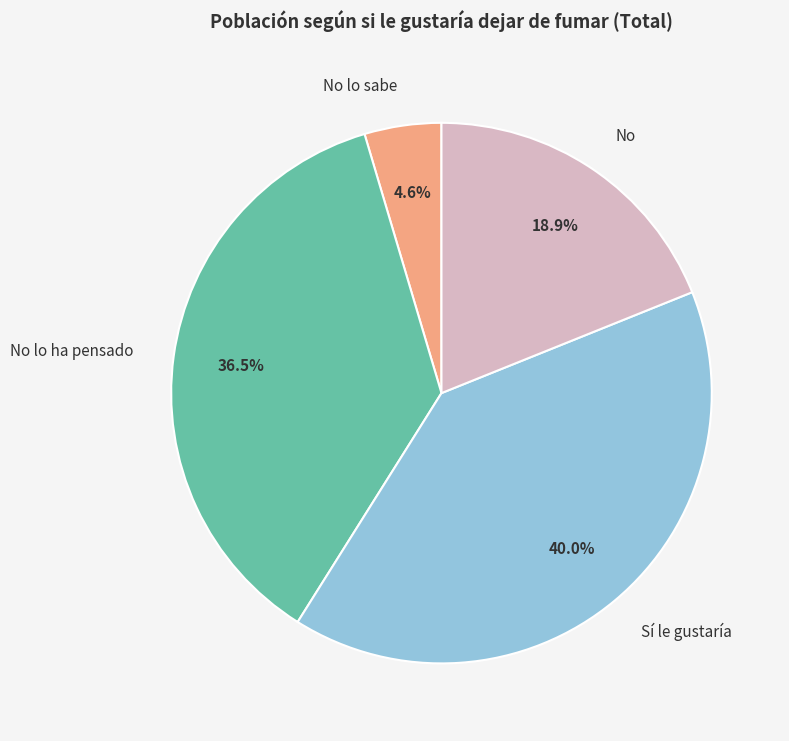

Between Sí le gustaría and No lo sabe, which is larger?

Sí le gustaría